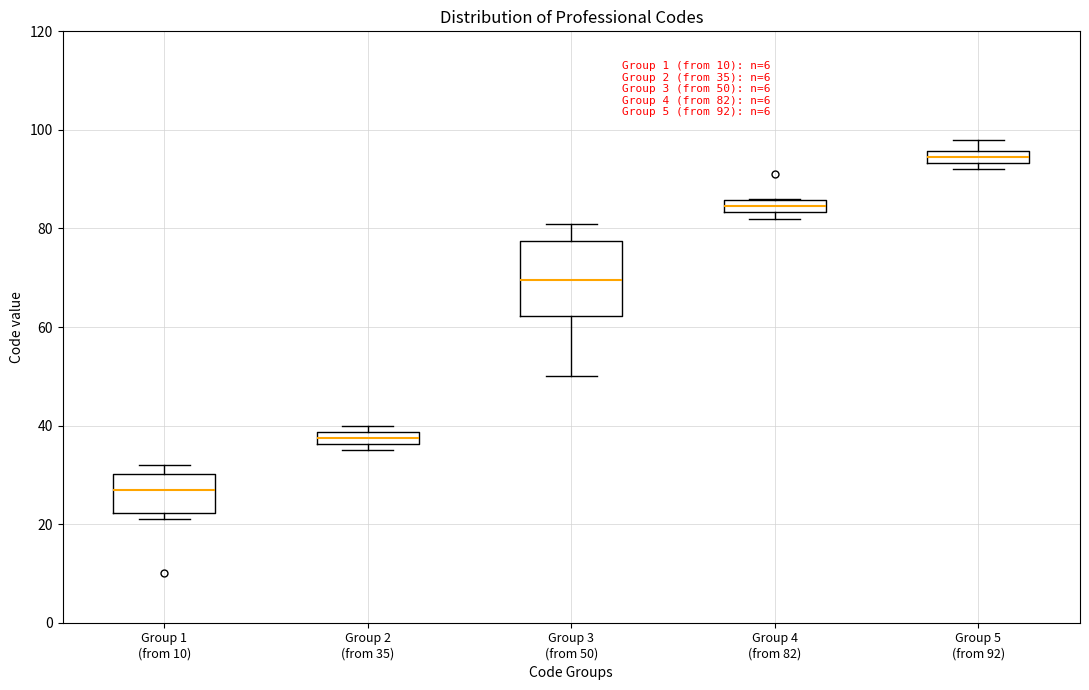

Comparing the boxes themselves (not the whiskers), which one is the tallest?

Group 3 (from 50)